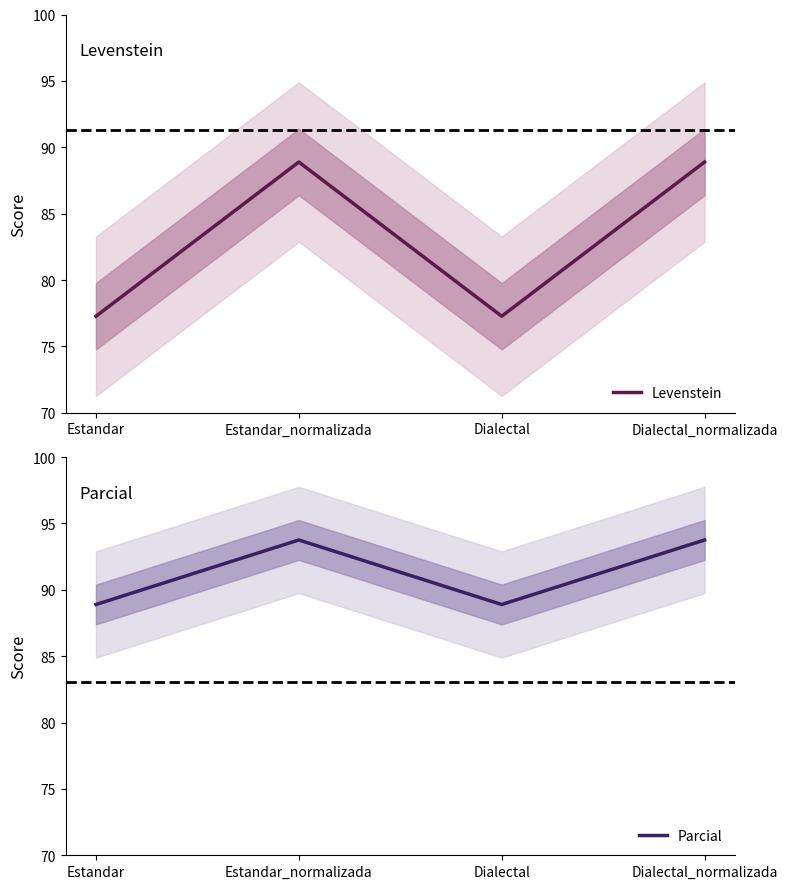

Reading left to right, extract all data points from this chart.

Levenstein: 77.3	88.9	77.3	88.9
Parcial: 88.9	93.8	88.9	93.8